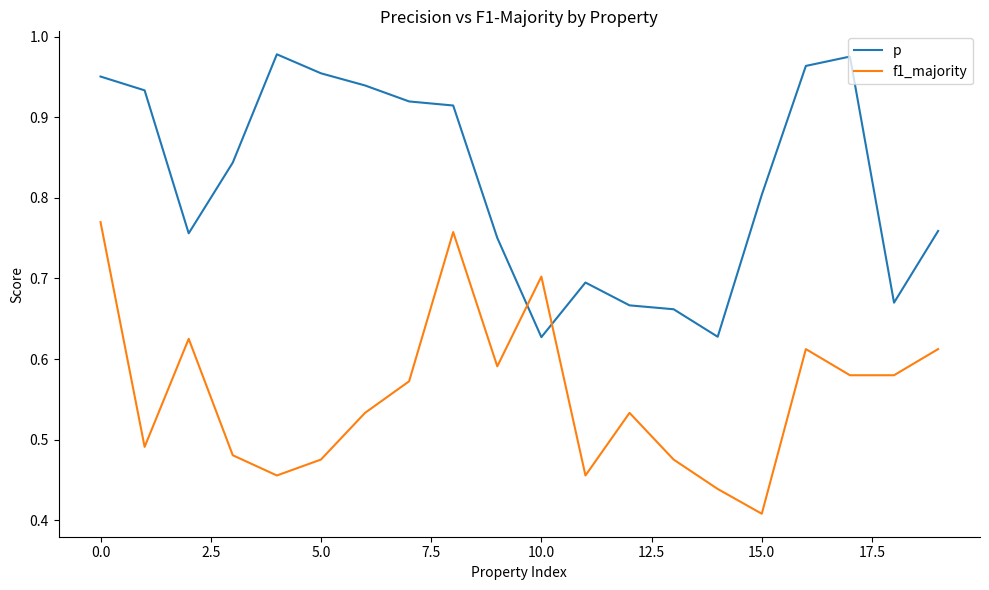

Which series has the largest total across all categories?

p